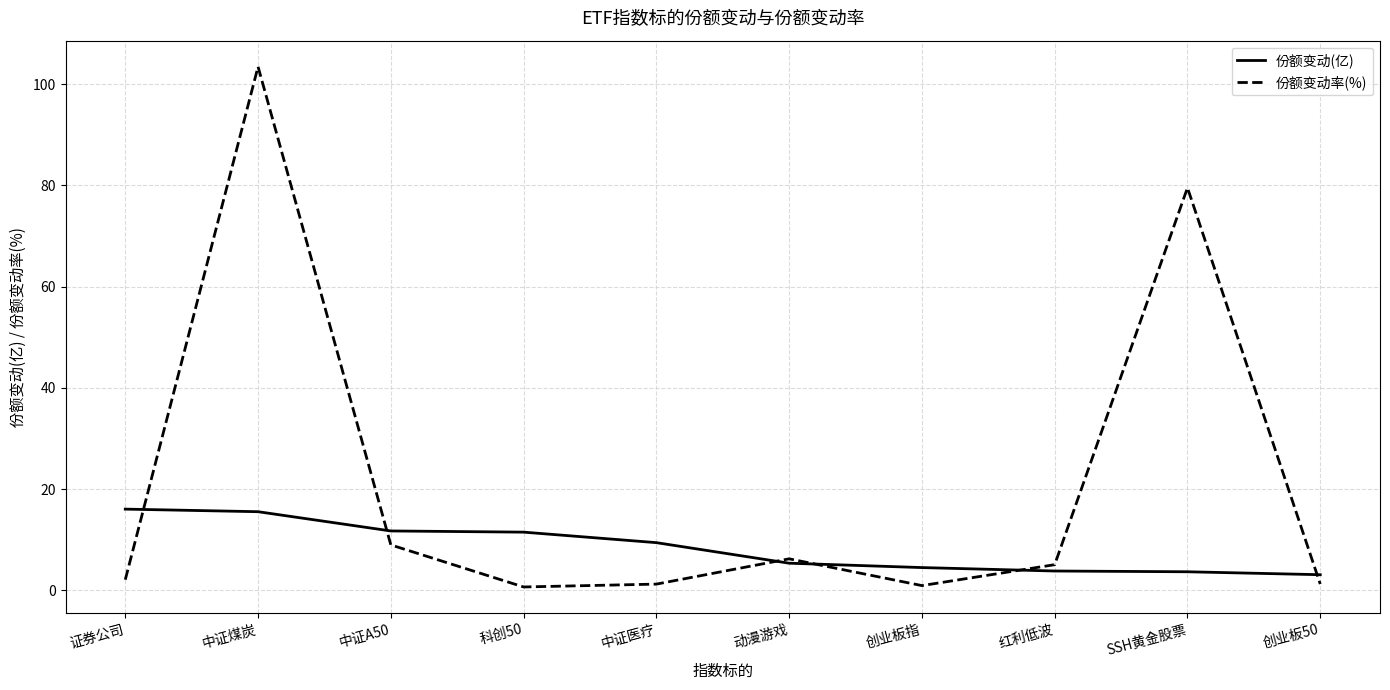

What is the highest value of the 份额变动(亿) series?

16.1